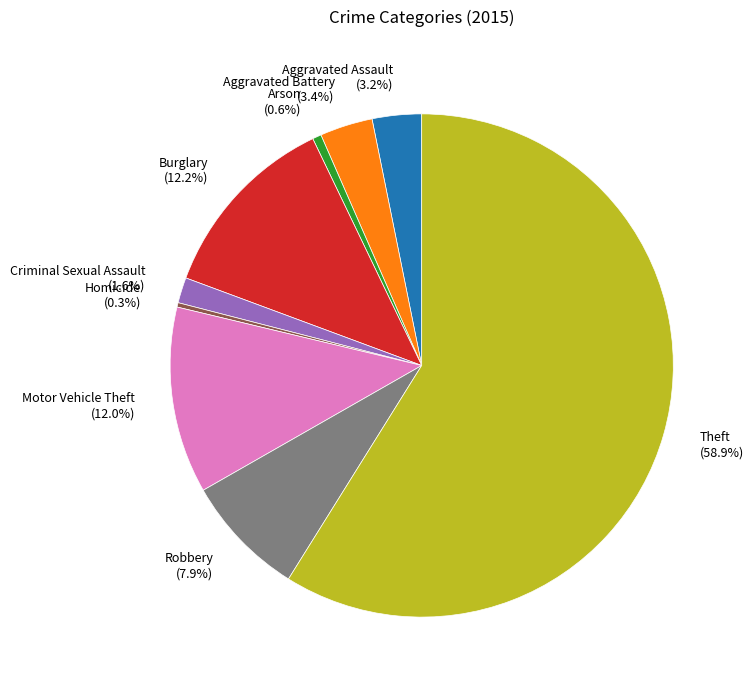

Does any single category account for the majority?

Yes